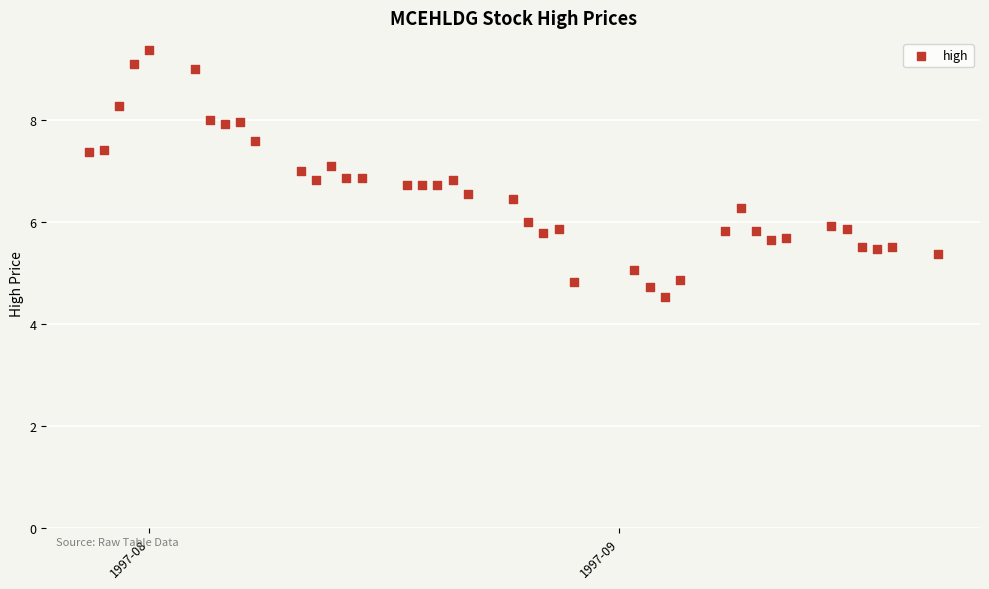

What is the range of X values (max minus min)?

56.0